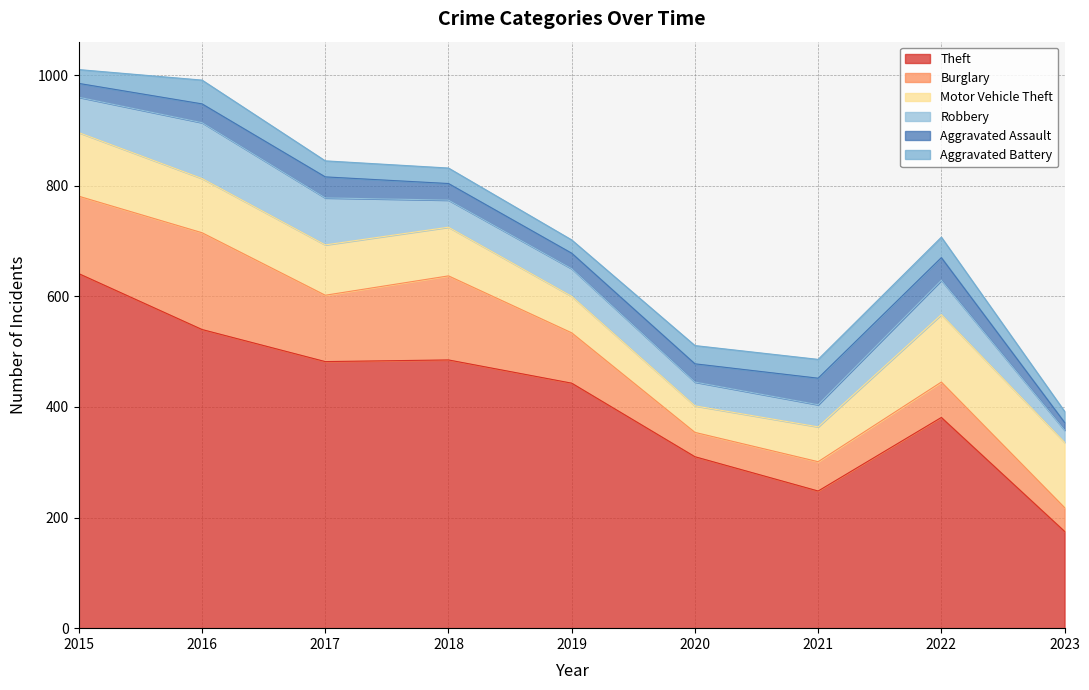

Which series has the largest range (max minus min)?

Theft